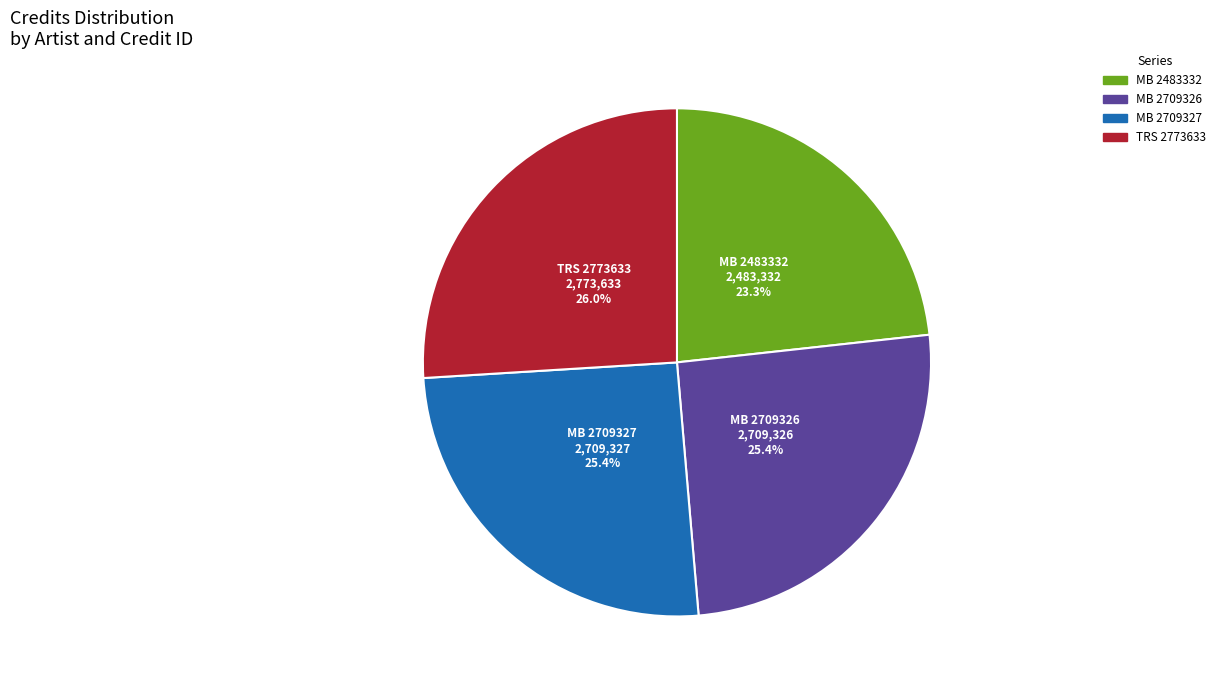

Does any single category account for the majority?

No